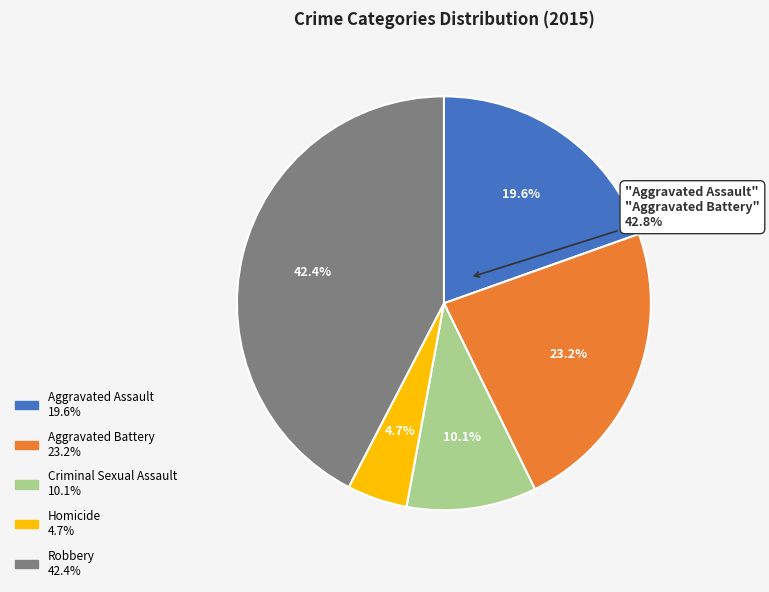

Which category has the biggest portion of the pie?

Robbery